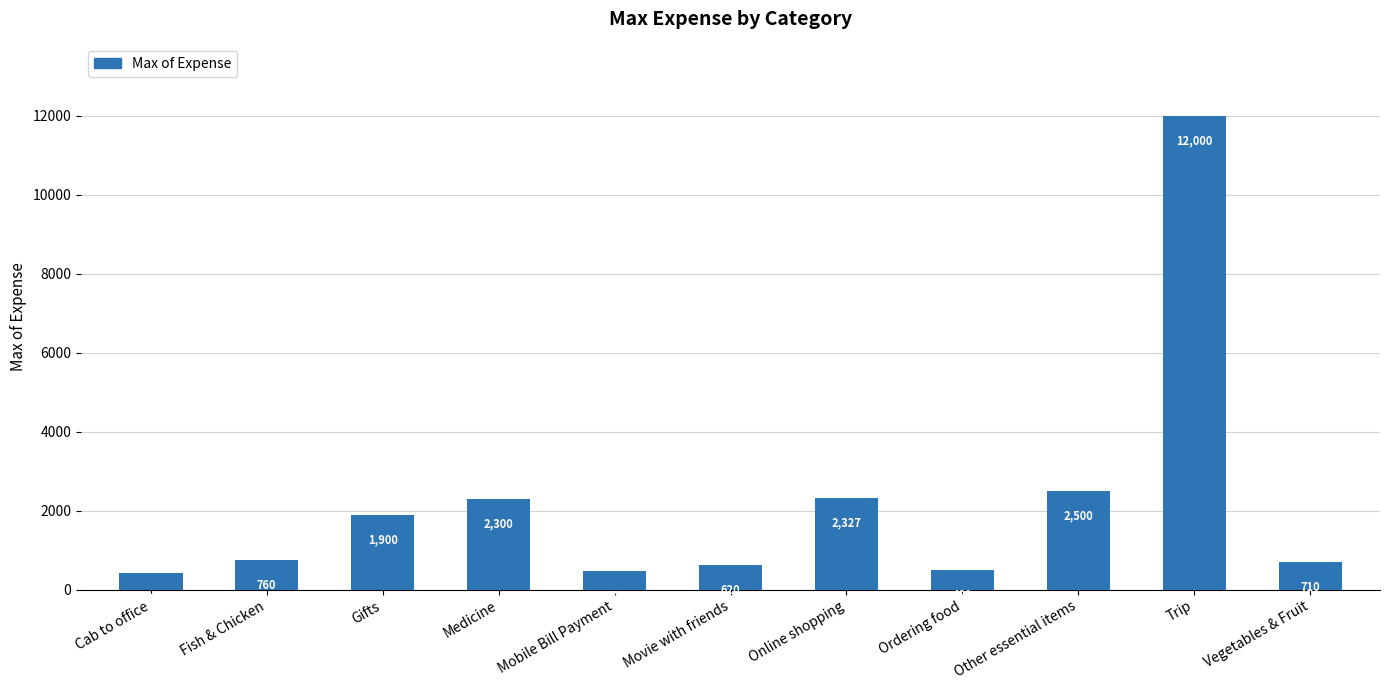

Does the chart contain any negative values?

No